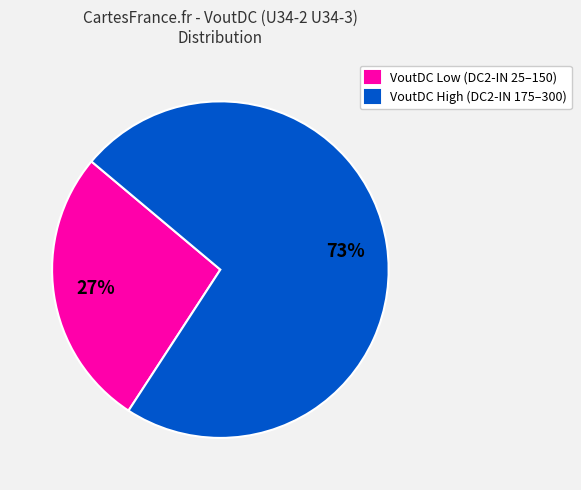

To the nearest percent, what is the difference between the largest and smallest slice percentages?

46%